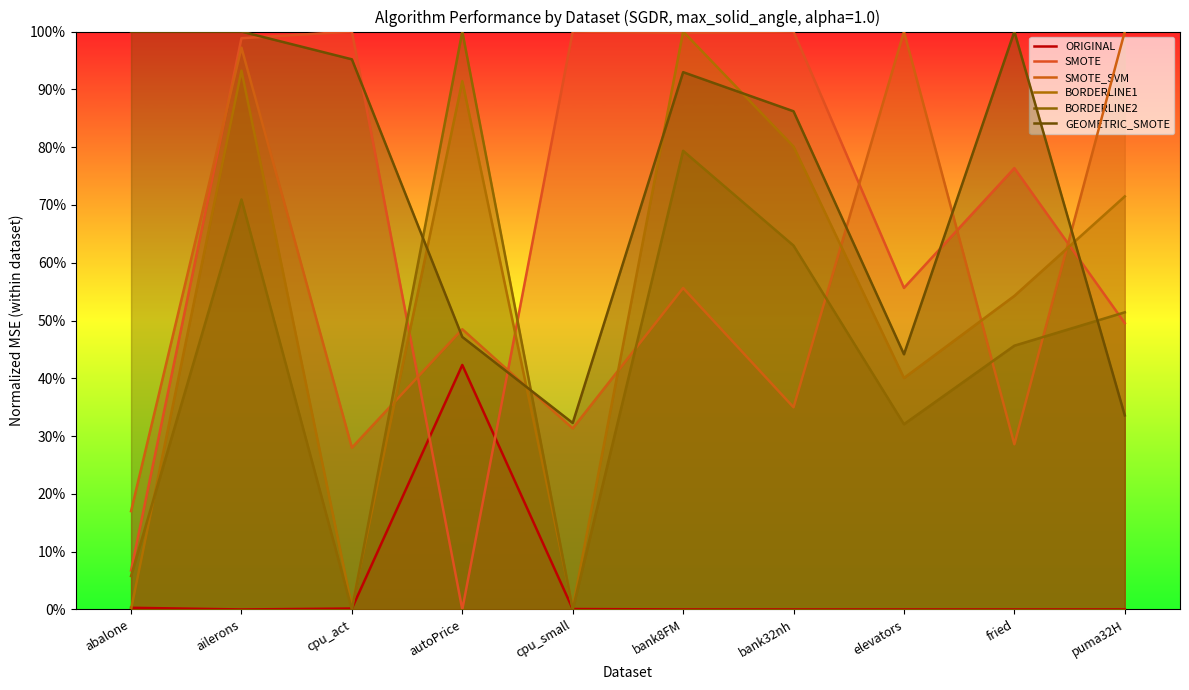

What are all the series names shown in the legend?

ORIGINAL, SMOTE, SMOTE_SVM, BORDERLINE1, BORDERLINE2, GEOMETRIC_SMOTE